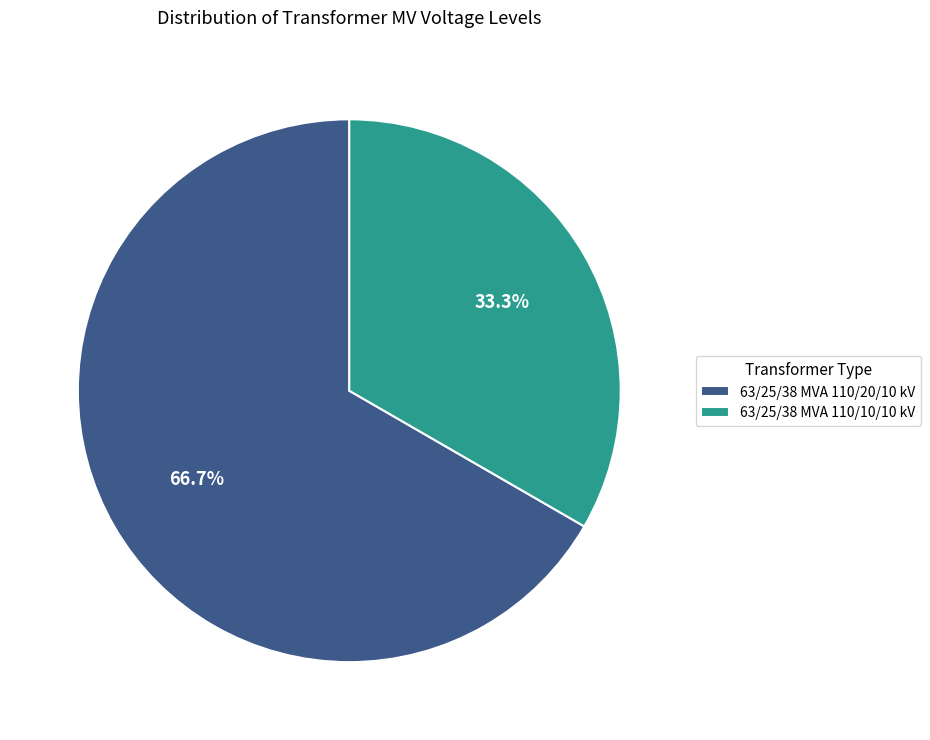

What is the smallest slice in the pie chart?

63/25/38 MVA 110/10/10 kV